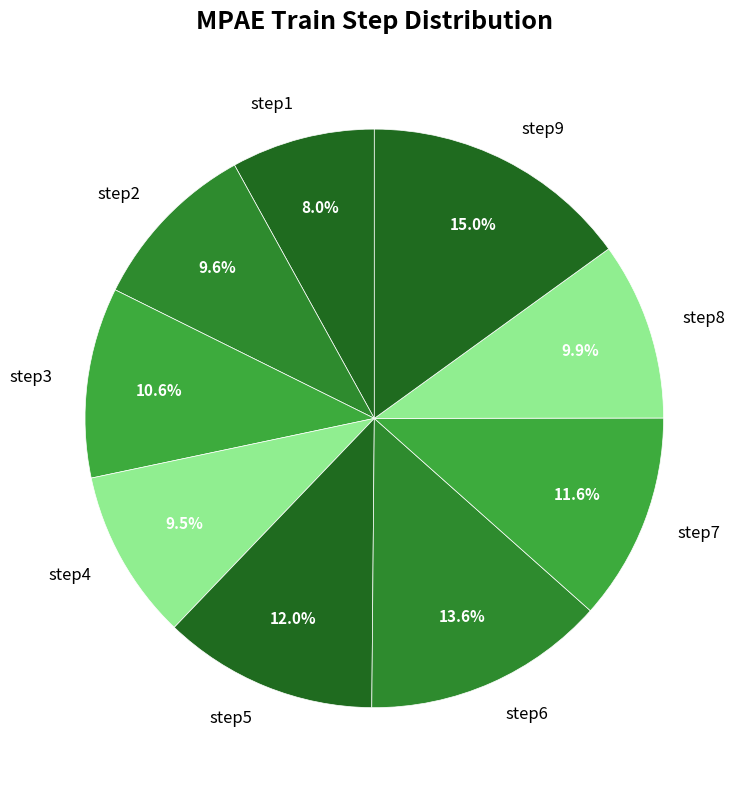

Combined, do step2 and step5 account for over 50%?

No